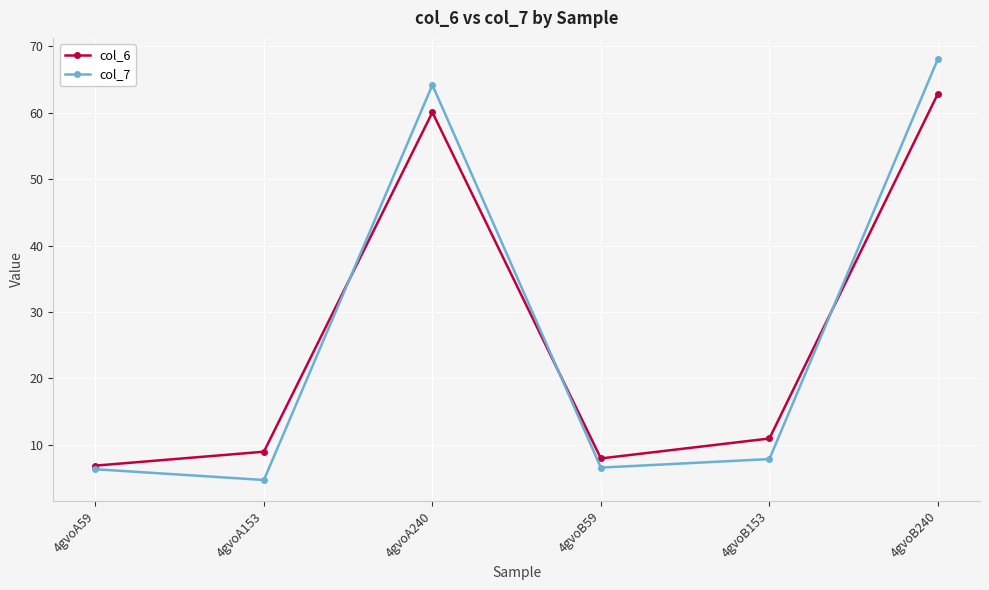

What is the difference between the second highest and second lowest values in the col_6 series?

52.2